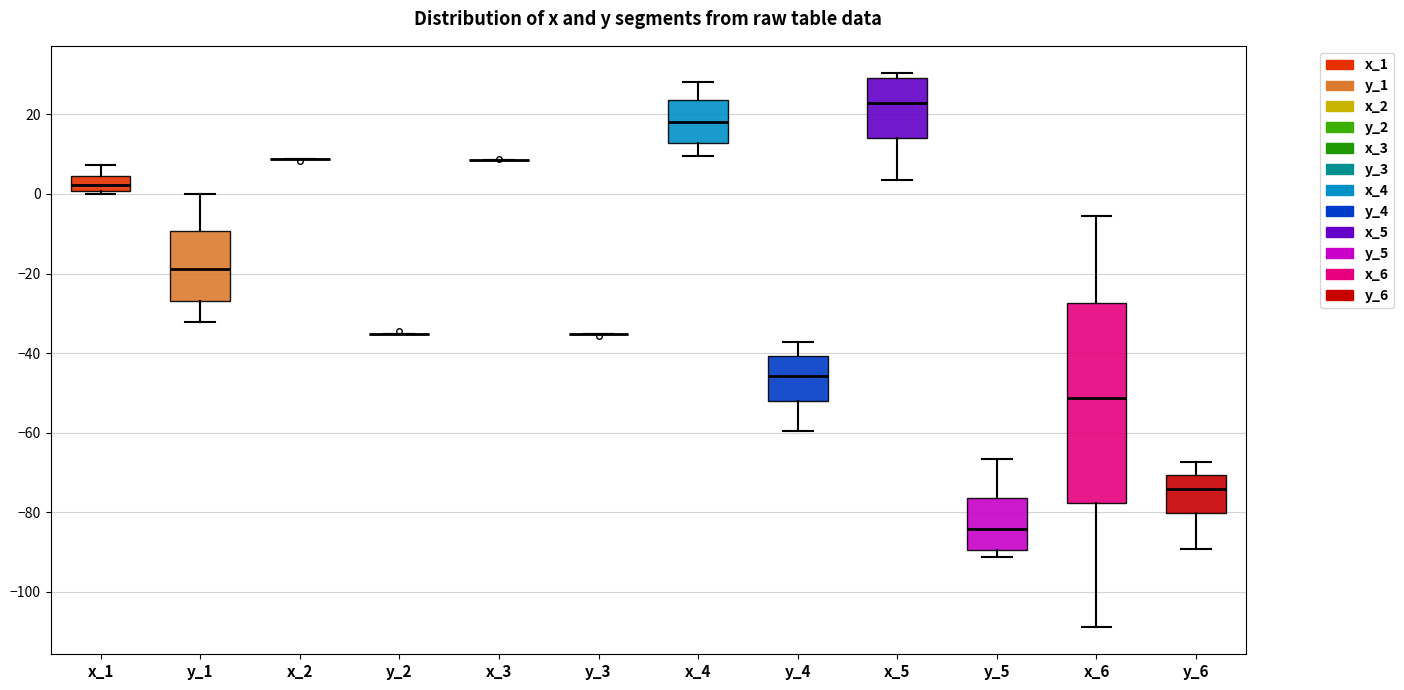

Reading left to right, transcribe this box plot: for each box, give where its median line is, the range the box spans, and where its two whiskers end, as read against the y-axis. The values are not printed on the chart, so give them approximately, as read against the axis.

x_1: median 2, box 0 to 4, whiskers 0 (just below the box's lower edge) to 8
y_1: median -18, box -26 to -10, whiskers -32 to 0
x_2: box collapsed to a line at 8, whiskers 8 to 8
y_2: box collapsed to a line at -36, whiskers -36 to -36
x_3: box collapsed to a line at 8, whiskers 8 to 8
y_3: box collapsed to a line at -36, whiskers -36 to -36
x_4: median 18, box 12 to 24, whiskers 10 to 28
y_4: median -46, box -52 to -40, whiskers -60 to -38
x_5: median 22, box 14 to 30, whiskers 4 to 30 (just above the box's upper edge)
y_5: median -84, box -90 to -76, whiskers -92 to -66
x_6: median -52, box -78 to -28, whiskers -108 to -6
y_6: median -74, box -80 to -70, whiskers -90 to -68